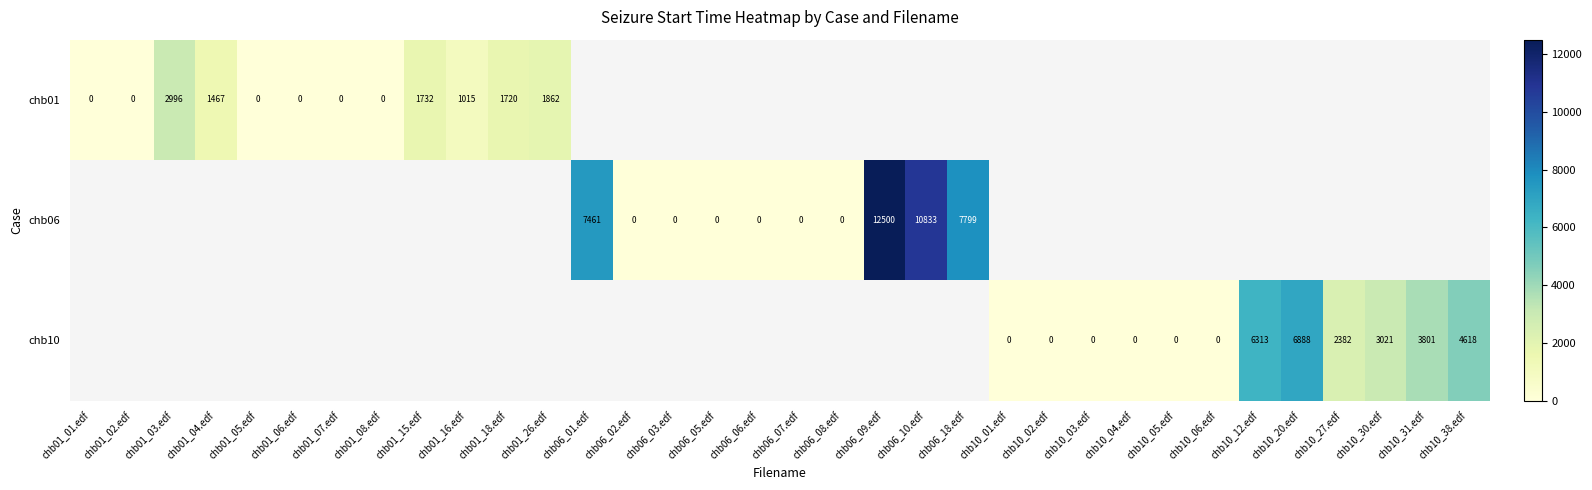

At how many categories does at least one series exceed 7310?

4